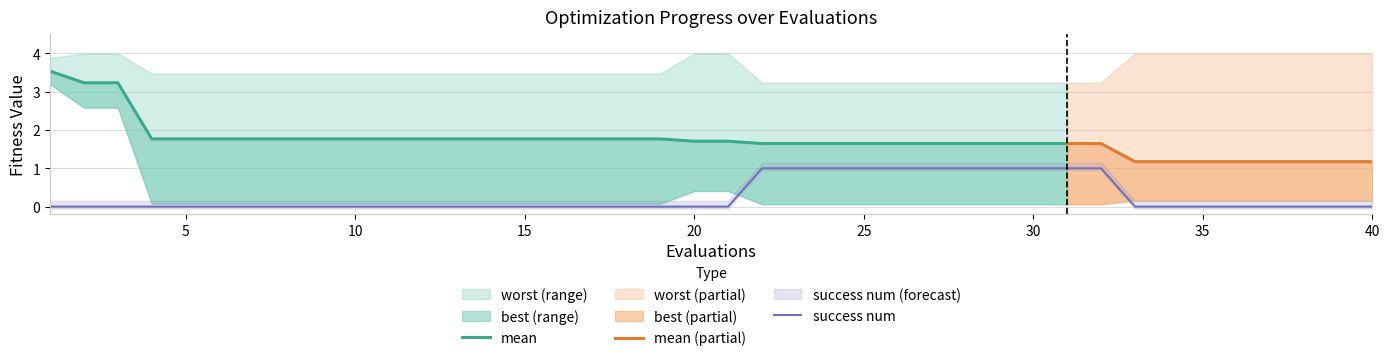

True or false: best and mean intersect in this chart.

False